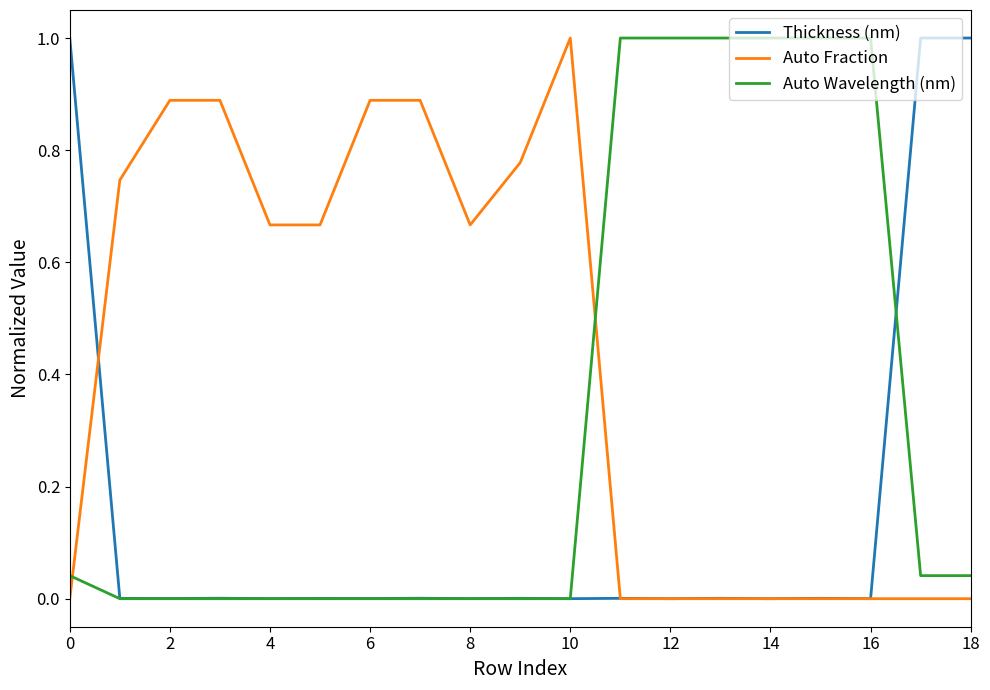

What is the greatest value displayed?

1.0